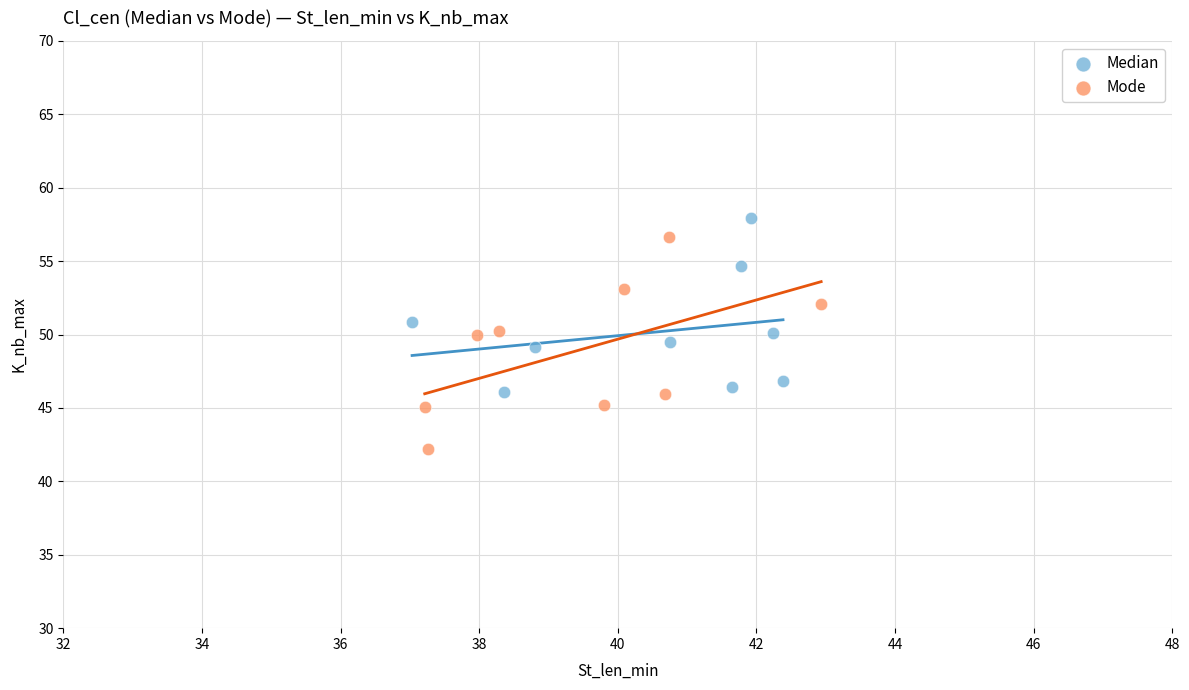

Which series contains the lowest Y value?

Mode